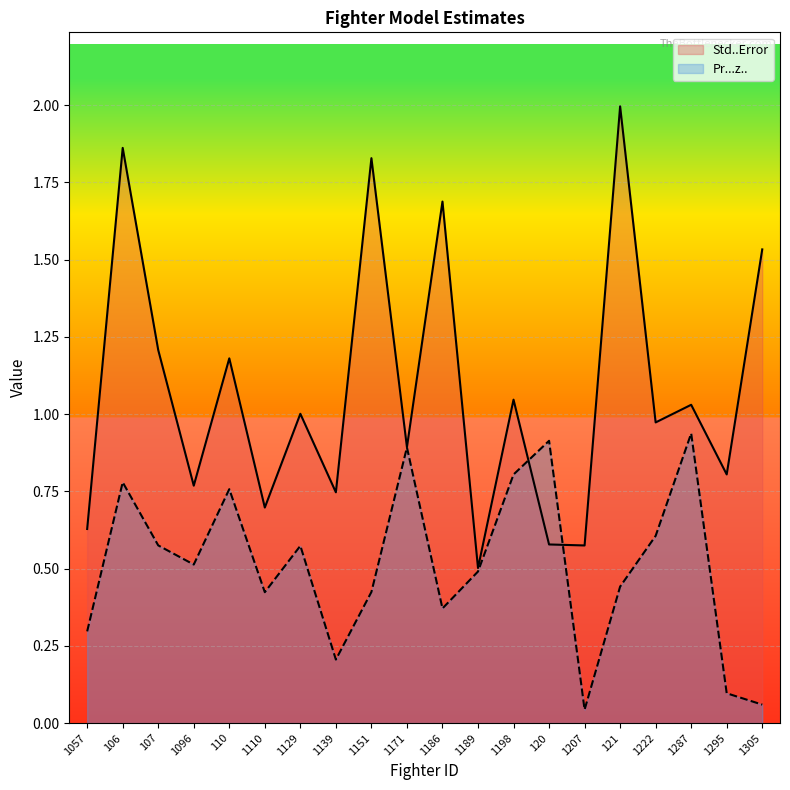

List the labels in order of Std..Error value, smallest first.

1189, 1207, 120, 1057, 1110, 1139, 1096, 1295, 1171, 1222, 1129, 1287, 1198, 110, 107, 1305, 1186, 1151, 106, 121